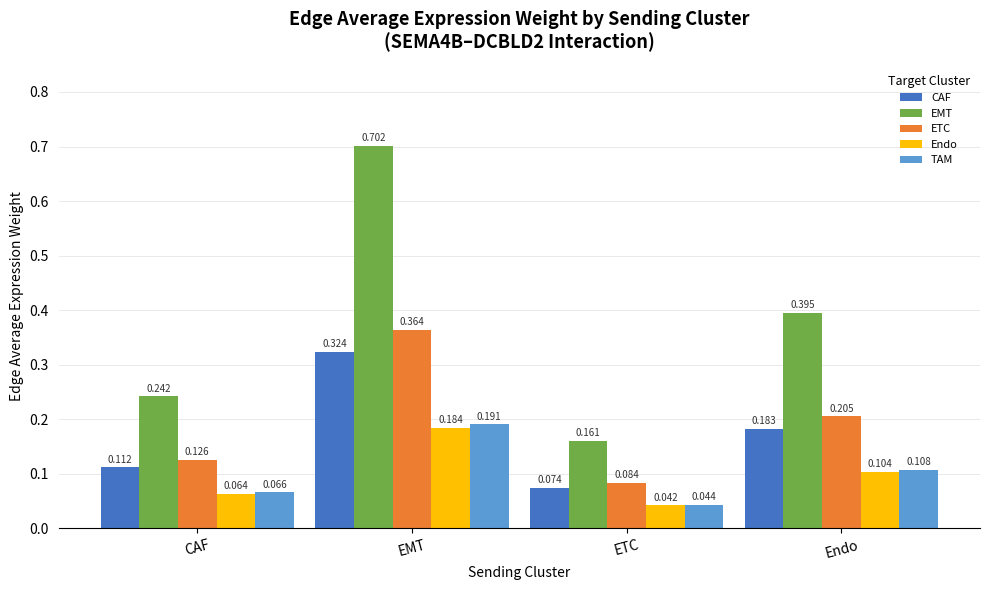

Which series has the largest range (max minus min)?

EMT